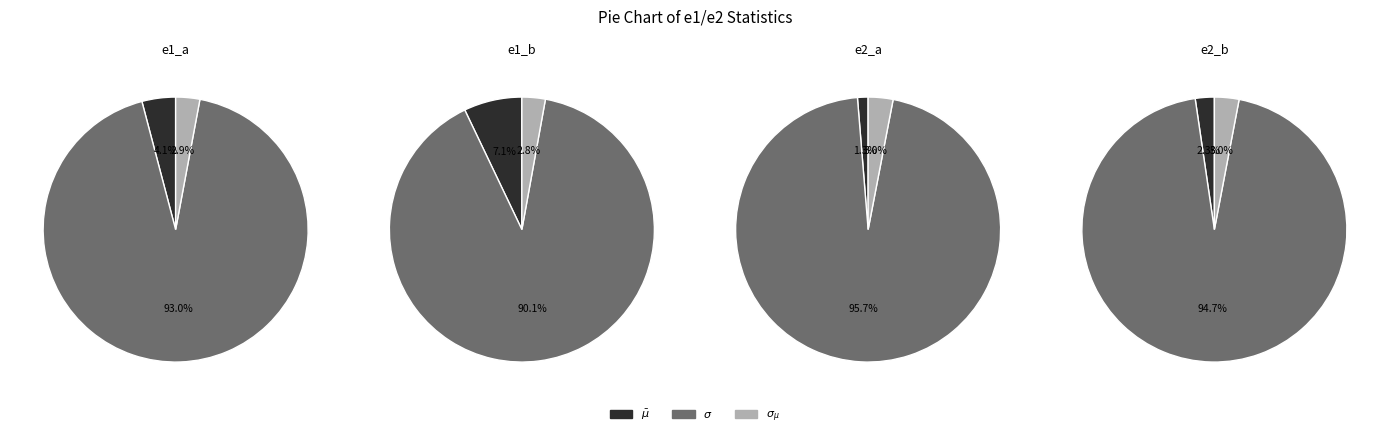

How many slices are in this pie chart?

3